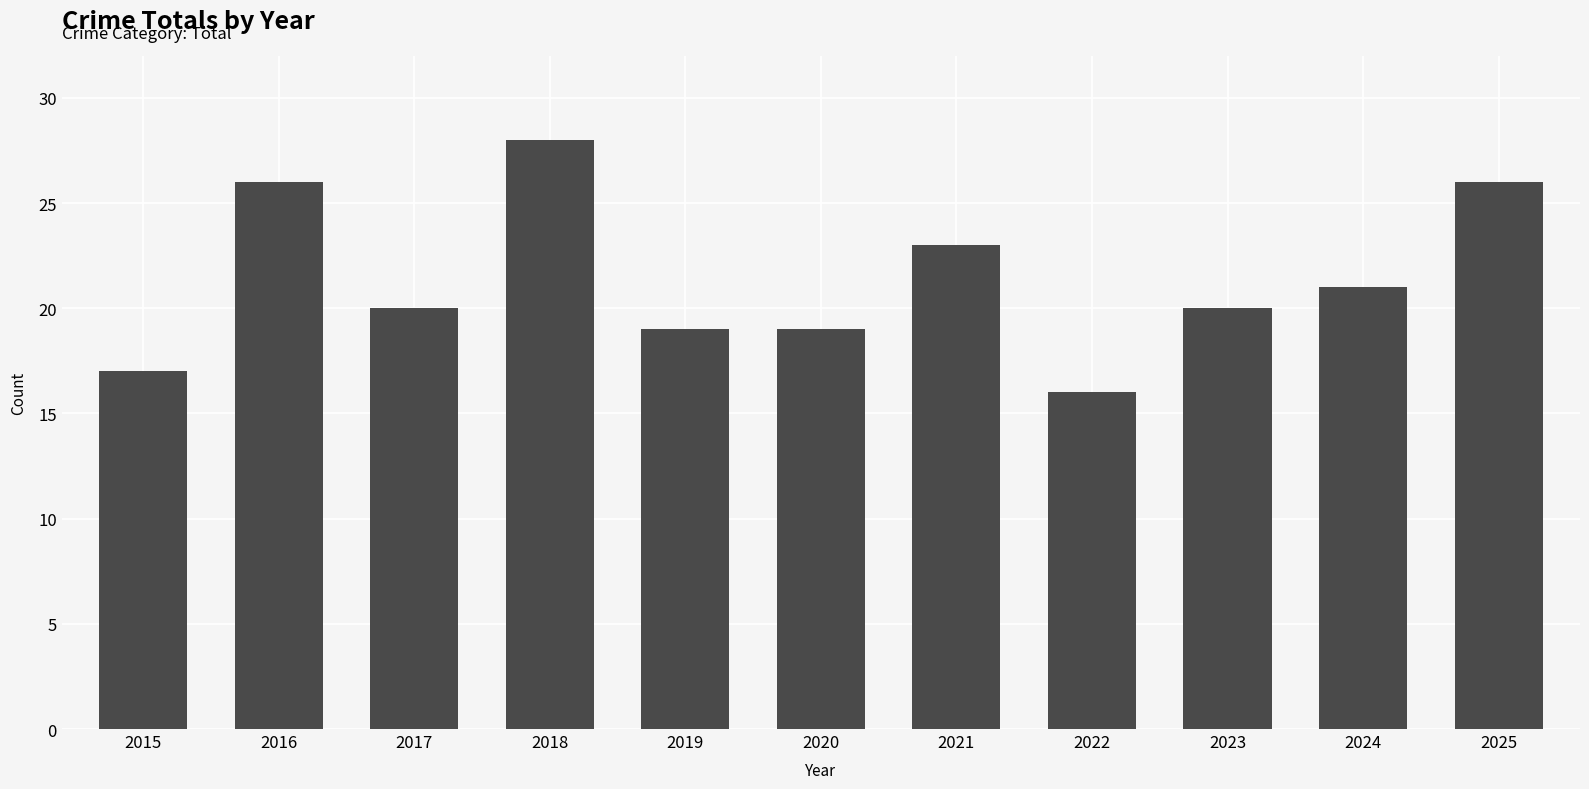

Approximately how many times larger is the value at 2016 compared to 2020?

1.4